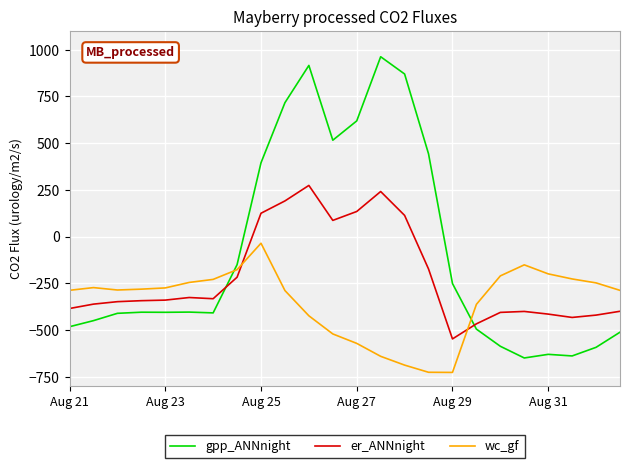

List the series in order of their overall mean, lowest first.

wc_gf, er_ANNnight, gpp_ANNnight